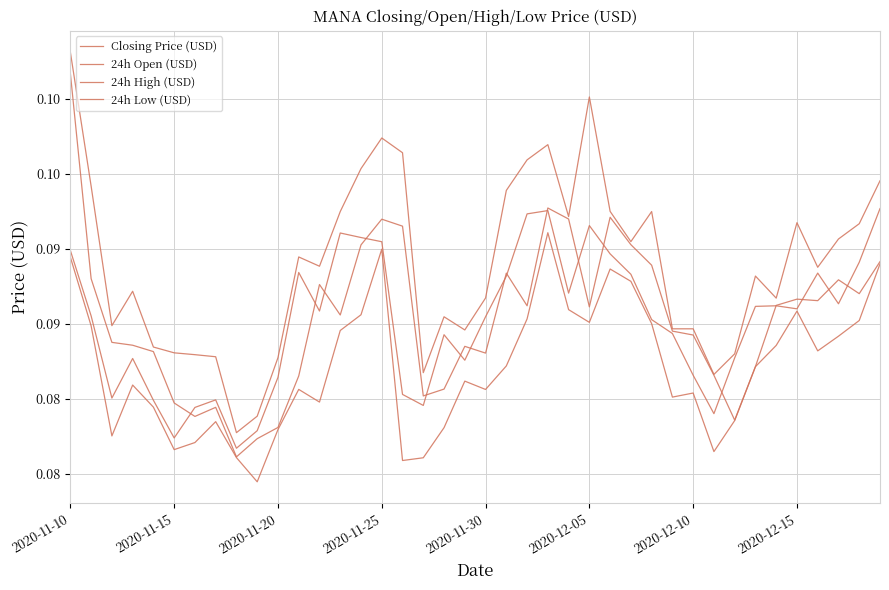

Rank the categories by 24h Open (USD) value from lowest to highest.

8, 9, 10, 32, 2020-12-10, 2020-12-15, 2020-12-05, 17, 18, 11, 31, 33, 20, 2020-11-30, 19, 2020-11-25, 2020-11-20, 30, 29, 13, 25, 22, 34, 36, 35, 38, 12, 37, 2020-11-15, 21, 28, 39, 14, 27, 16, 15, 24, 26, 23, 2020-11-10